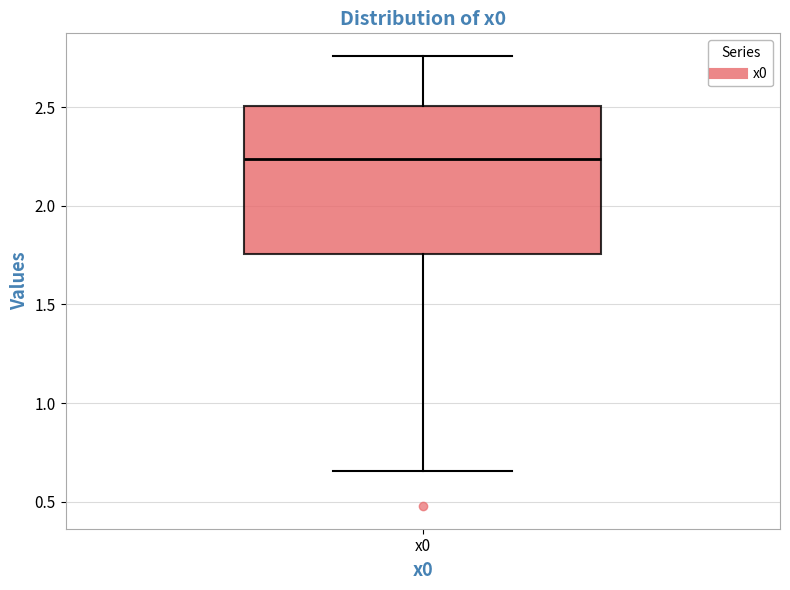

Where does the lower whisker of the box for x0 end on the y-axis? The values are not printed on the chart, so give them approximately, as read against the axis.

0.65